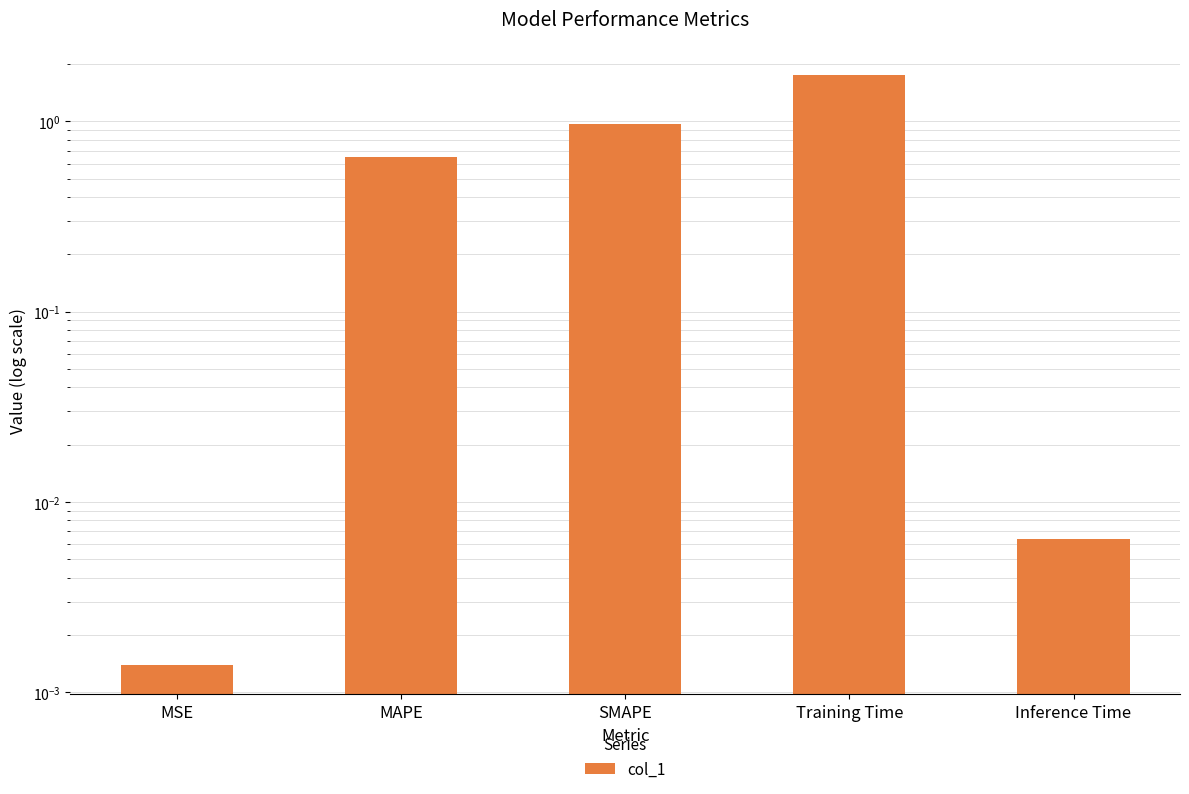

What position from the left is Training Time?

4